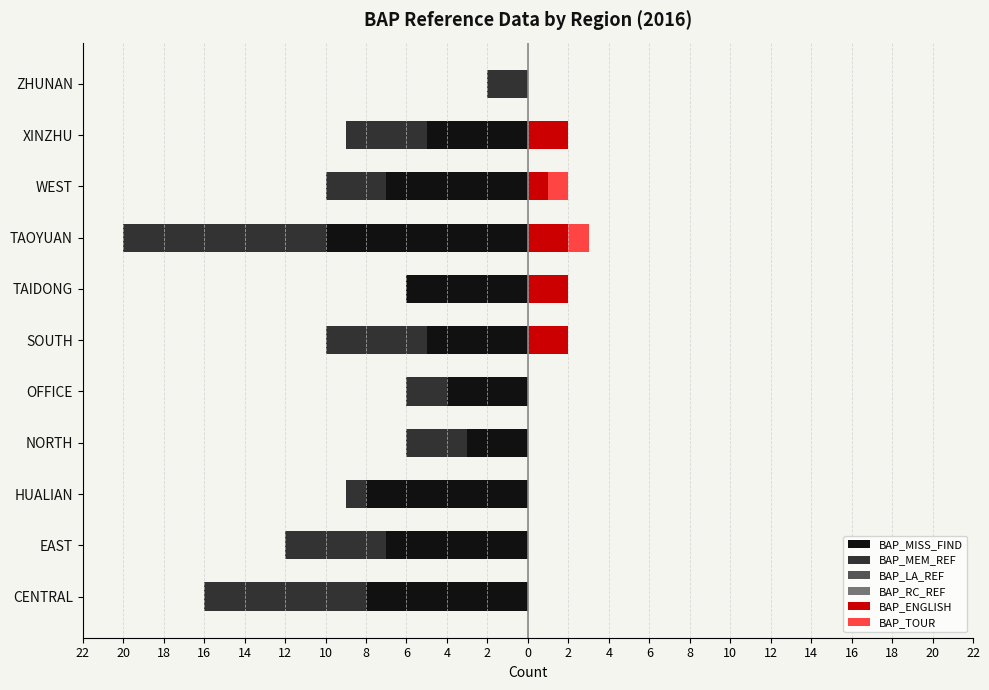

How many values in the BAP_MISS_FIND series exceed -6?

5